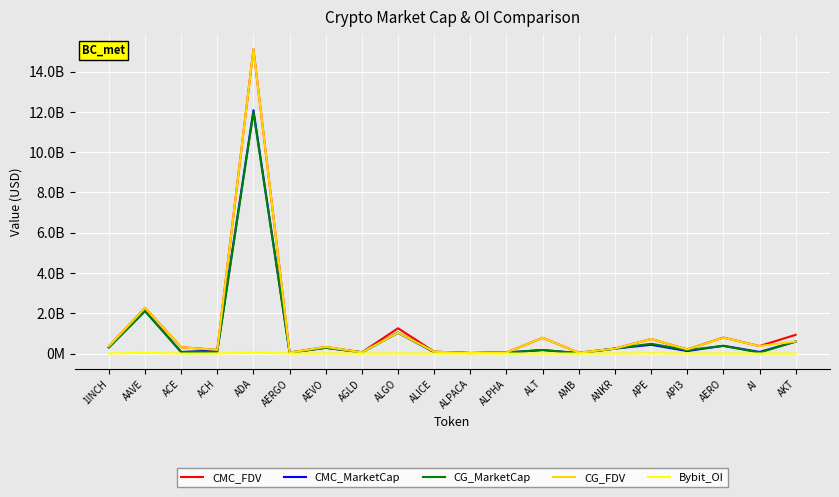

Is this an area chart (filled region under the line)?

No